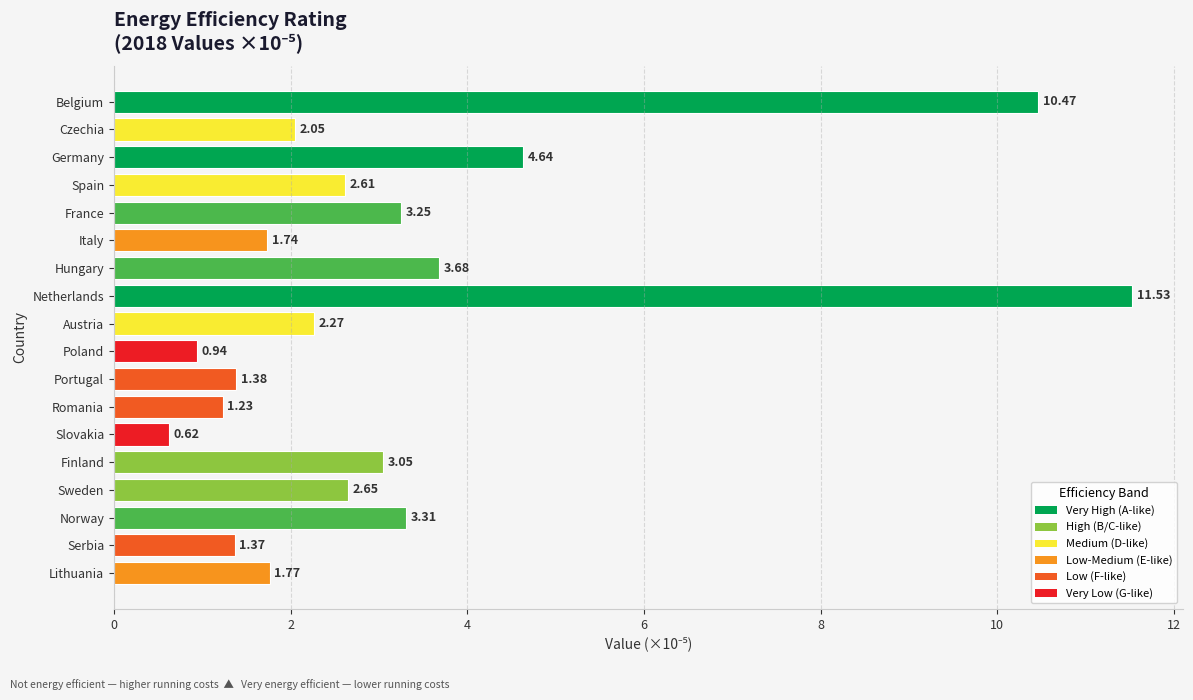

Which has a higher value, Lithuania or Poland?

Lithuania